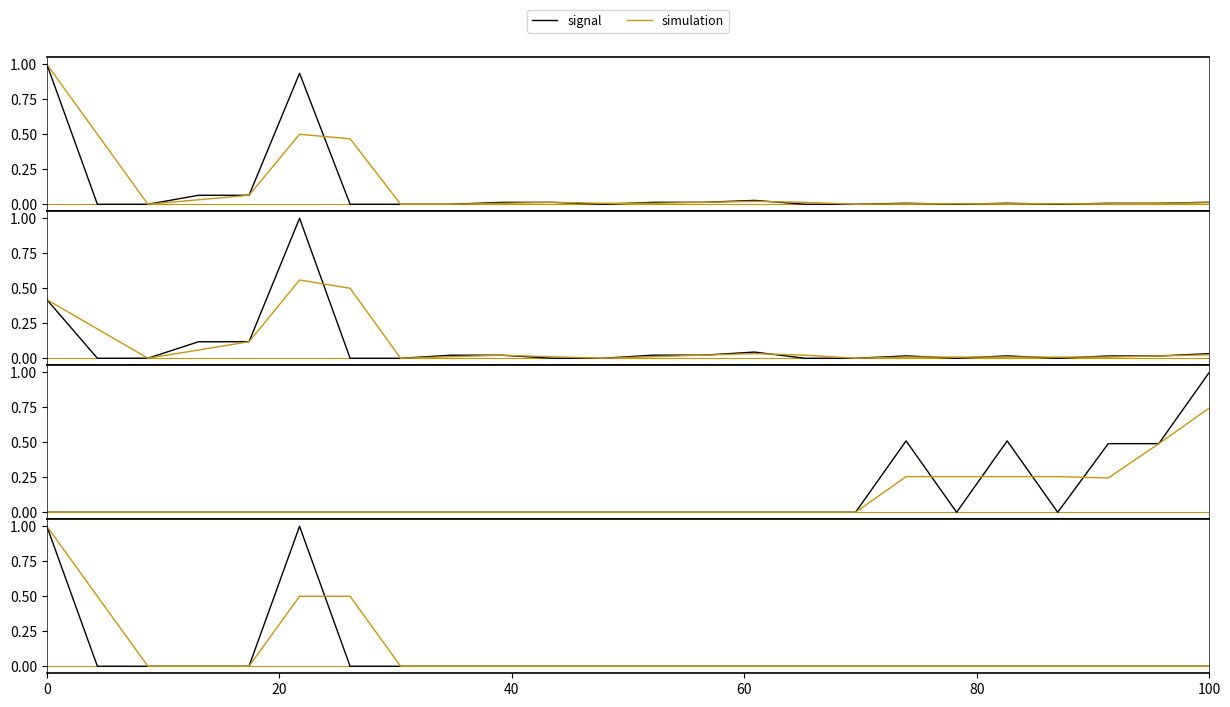

Which label corresponds to the smallest value in the chart?

20